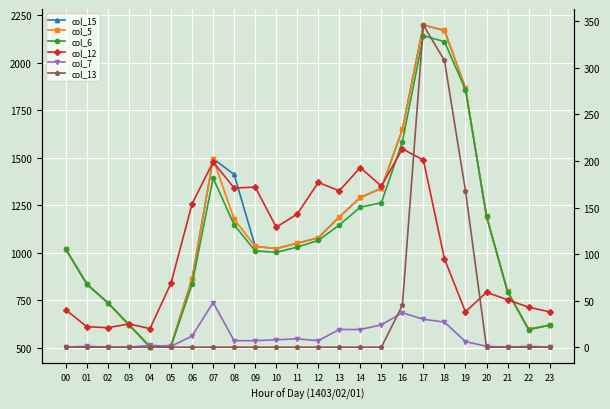

Which category has the lowest value across all series?

00